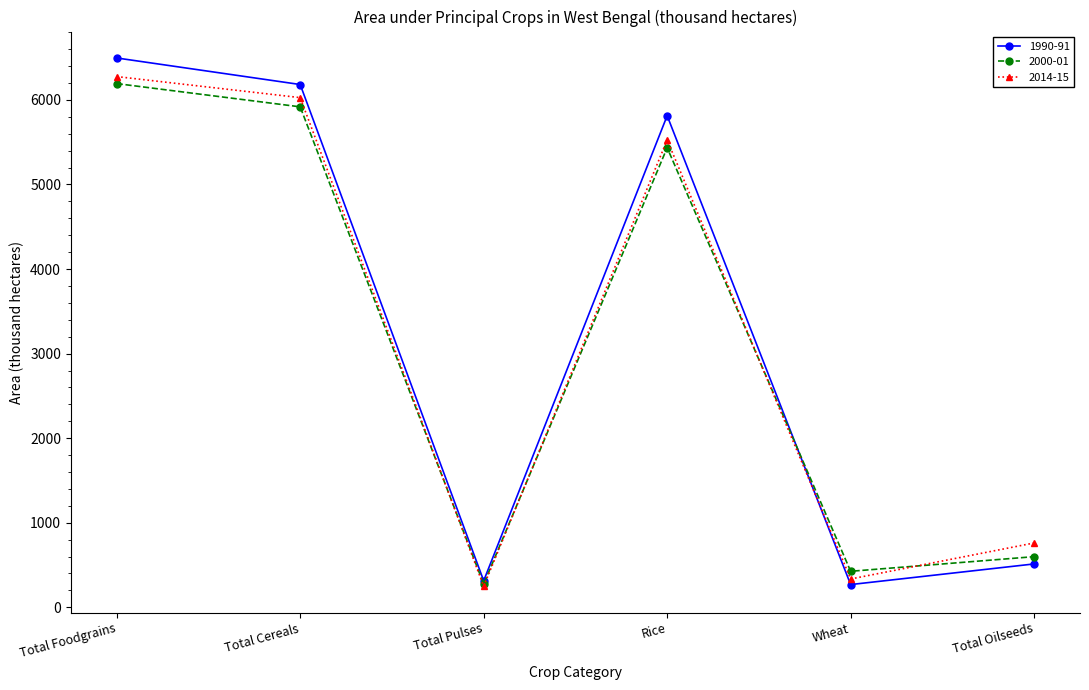

At which category does 2000-01 reach its first local peak?

Rice